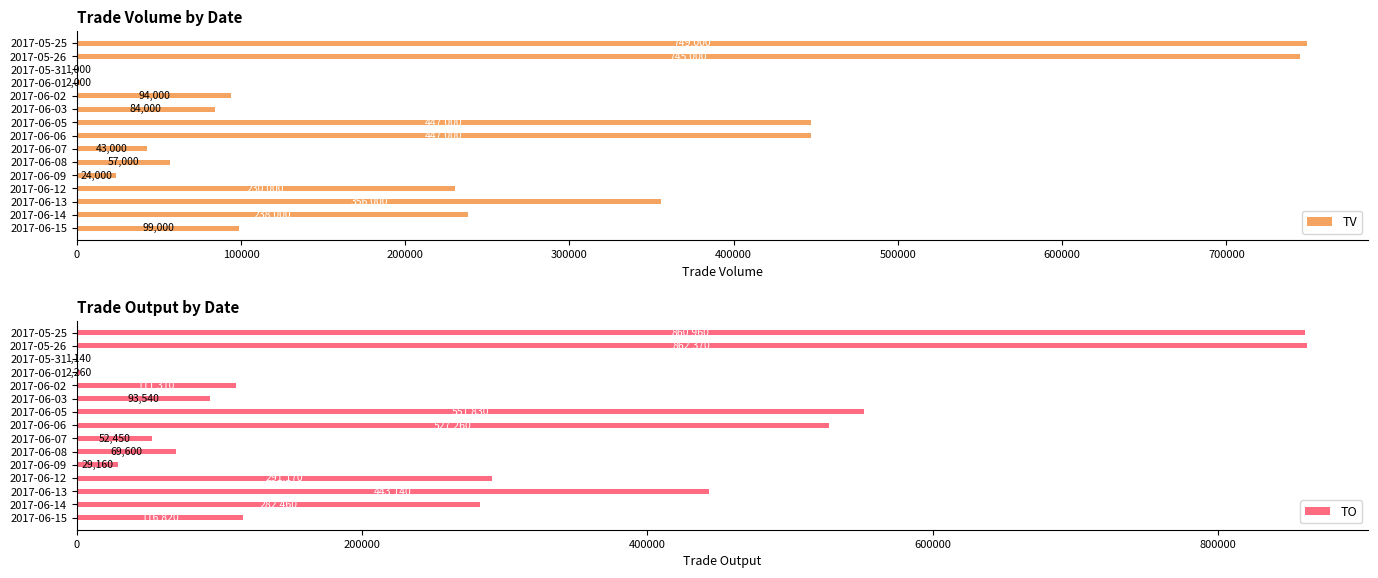

The value of TV at 2017-05-26 is 745000. True or false?

True